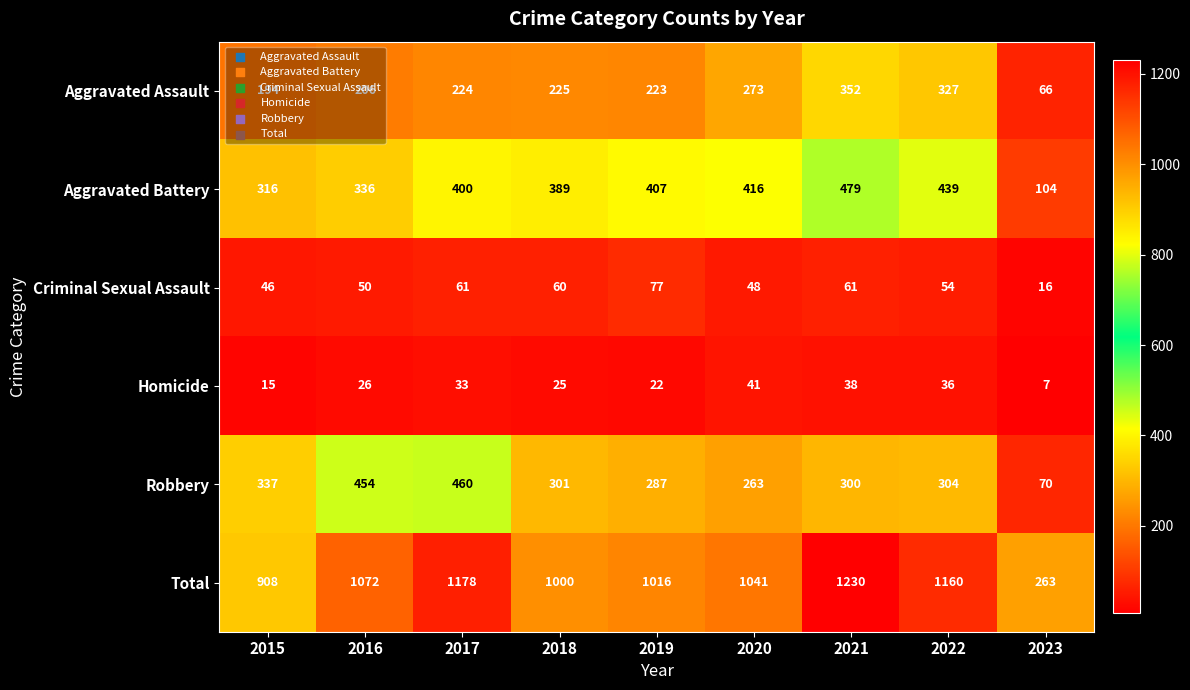

At how many categories does at least one series exceed 158?

9